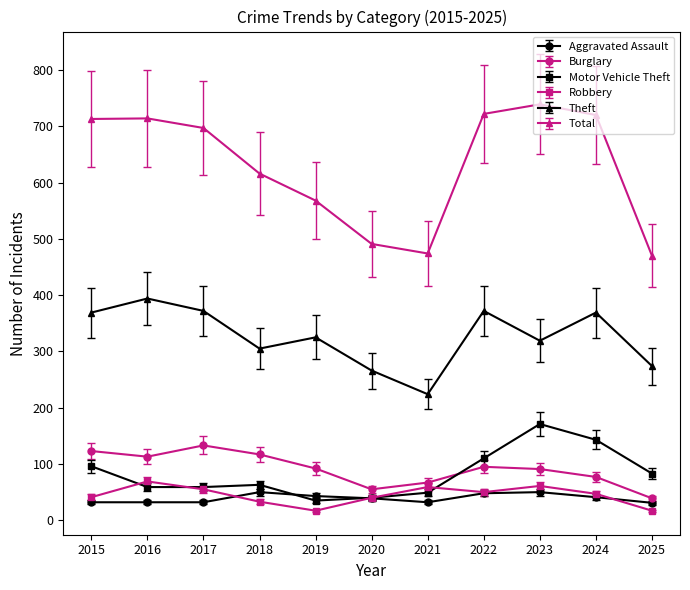

What is the minimum value shown in the chart?

17